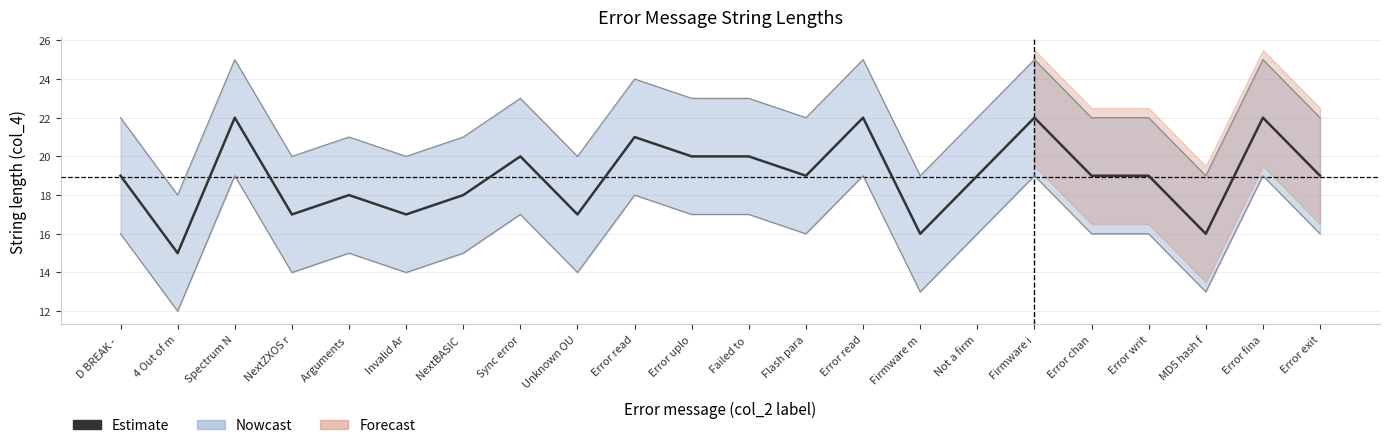

Is this an area chart (filled region under the line)?

No